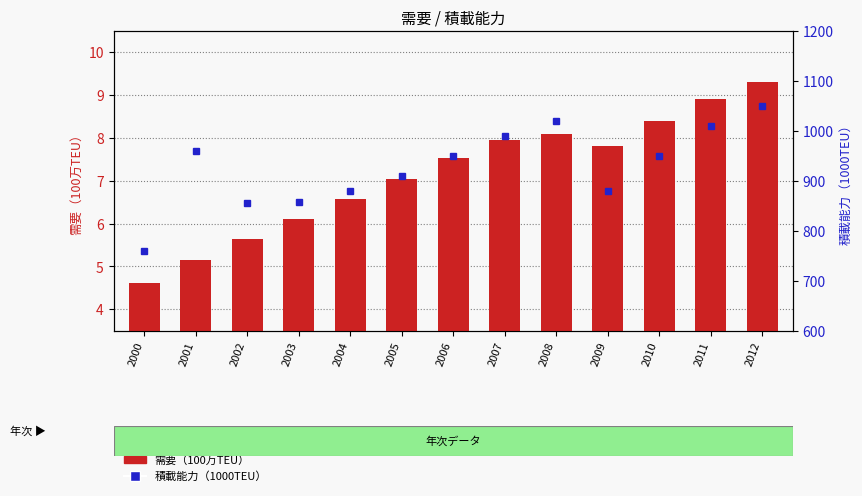

The value of 需要（100万TEU） at 2005 is 11.5. True or false?

False